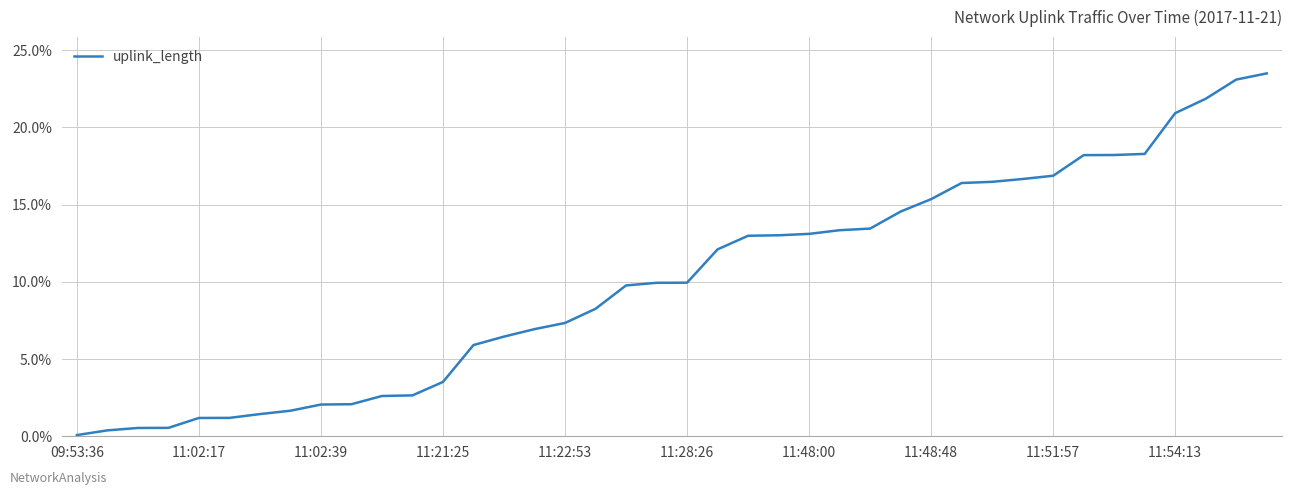

What is the maximum value shown in the chart?

23.5